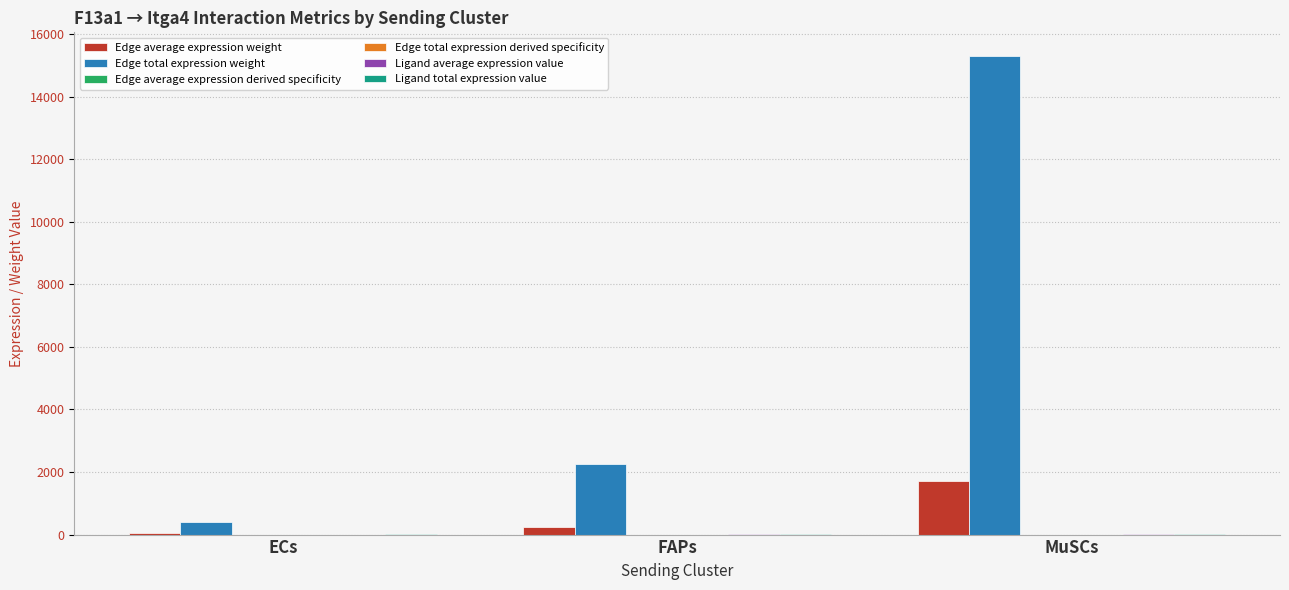

What is the greatest value displayed?

15294.5